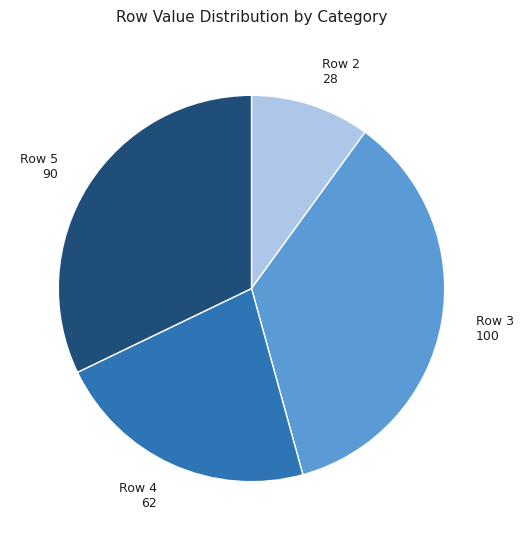

Is there any slice that represents more than half of the pie?

No